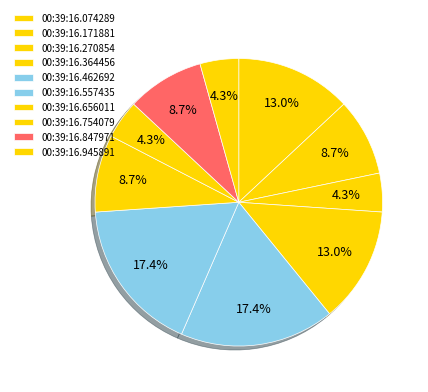

To the nearest percent, what is the combined percentage of 00:39:16.557435 and 00:39:16.270854?

22%